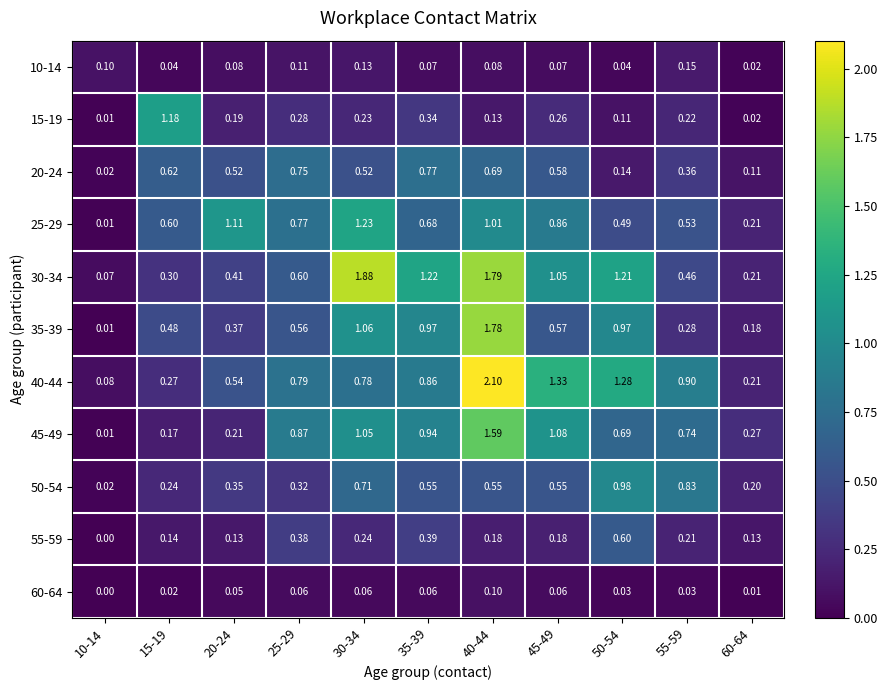

What is the greatest value displayed?

2.1